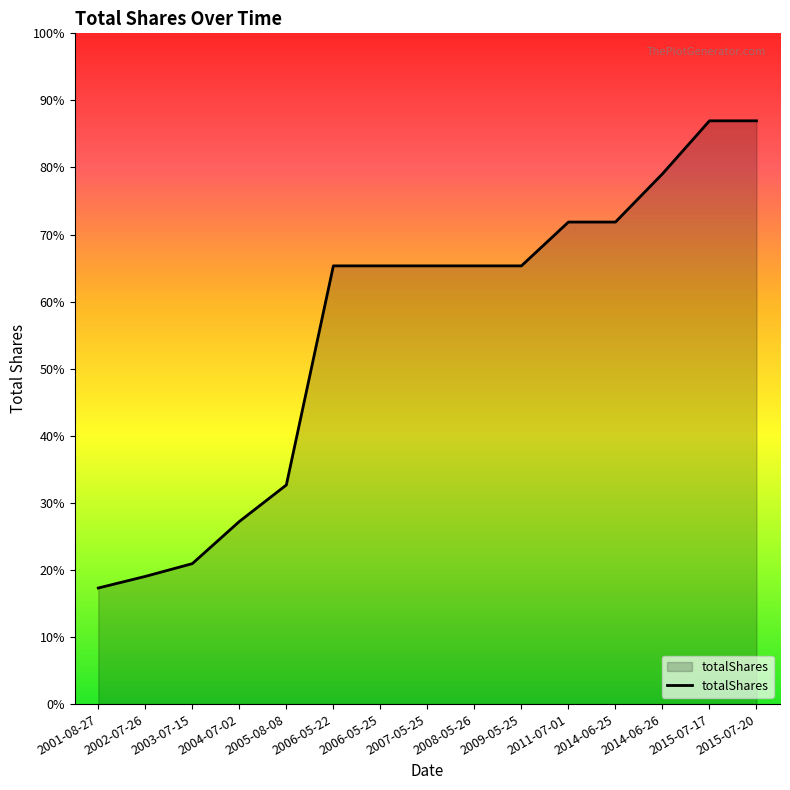

At which label is the value closest to 75309?

2006-05-22